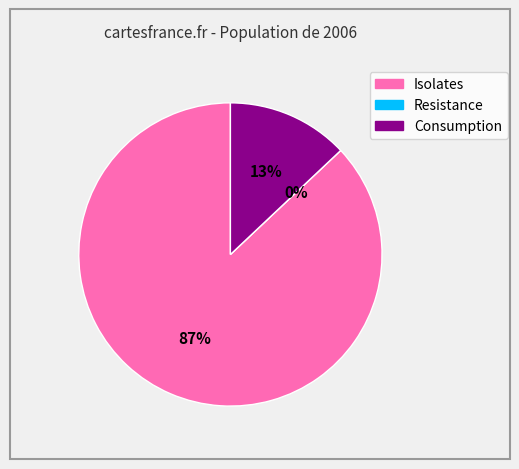

What percentage do Isolates and Resistance together represent?

87.0%